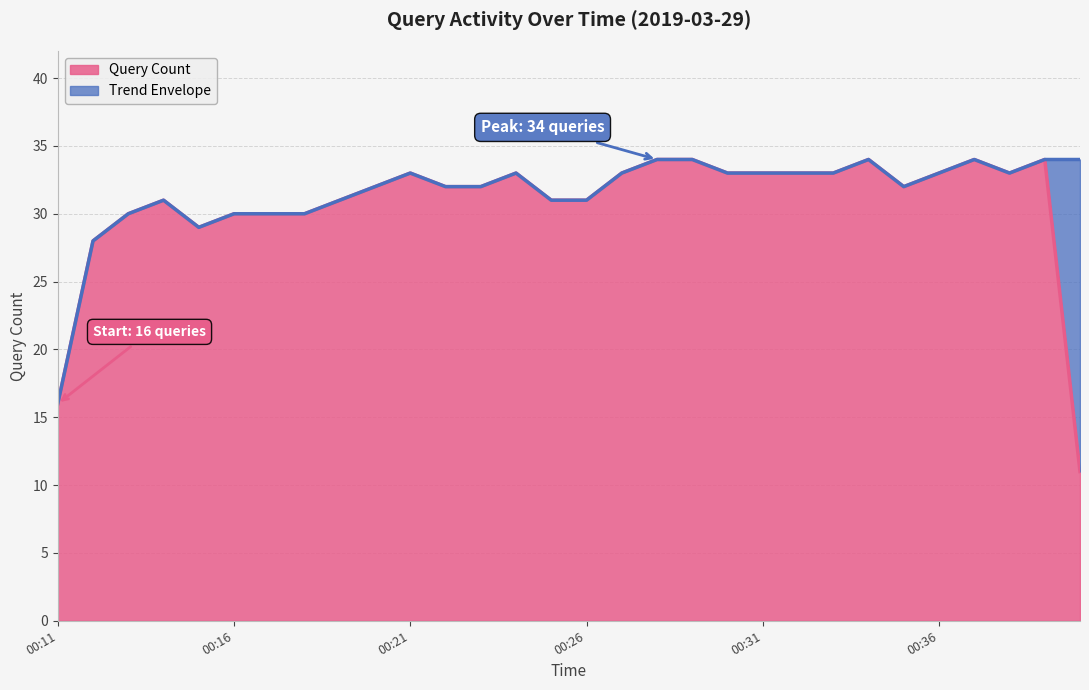

What is the value of the 2nd point from the left?

28